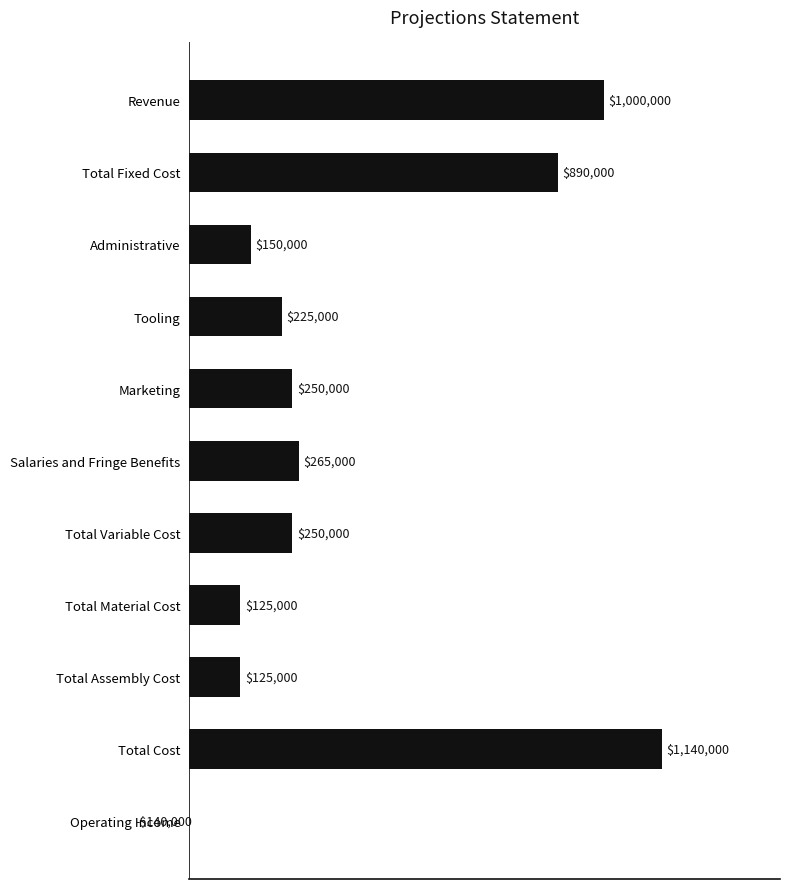

How many negative values are there?

1